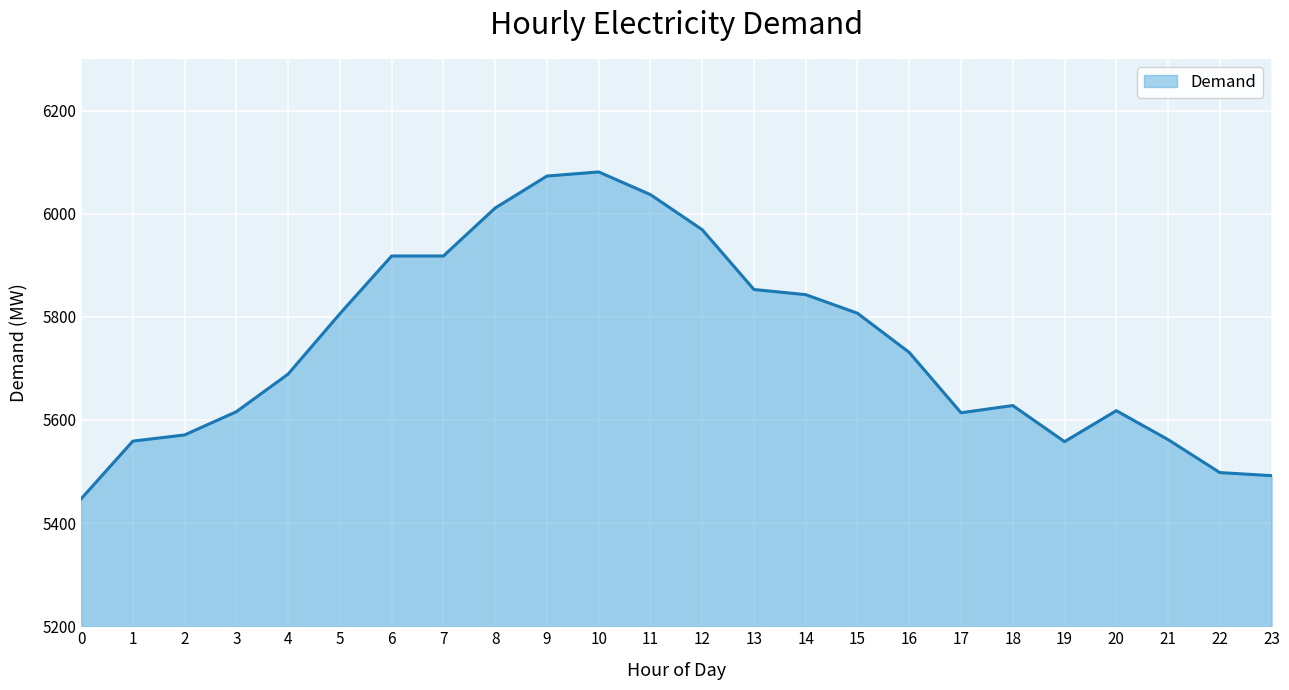

What is the average value?

5746